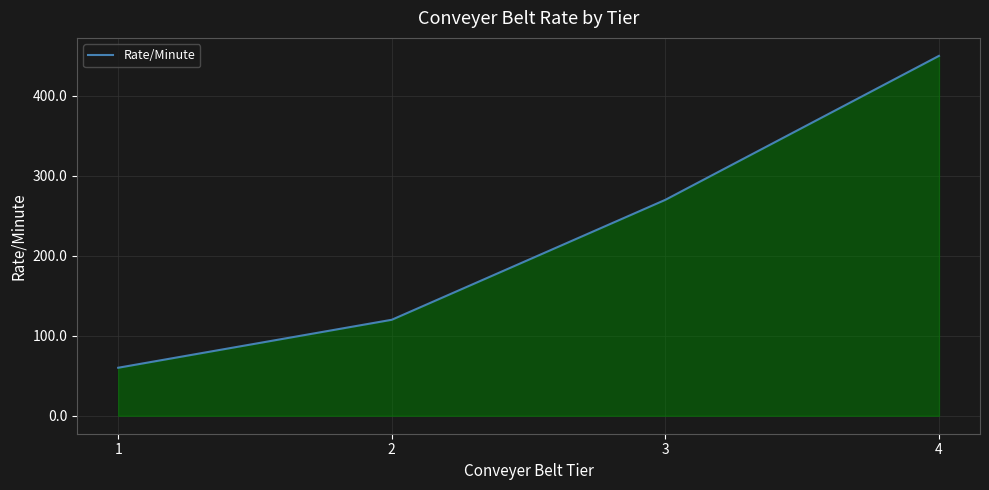

Reading left to right, what are all the values shown in this chart?

60	120	270	450